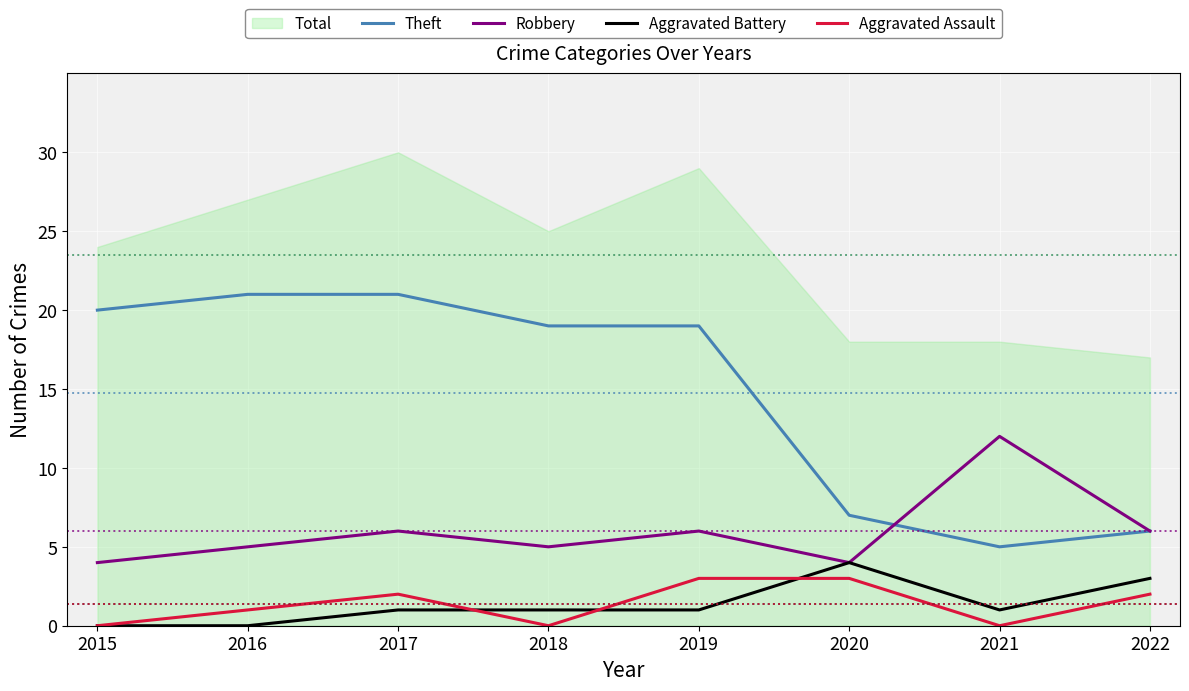

Which label corresponds to the smallest value in the chart?

2015